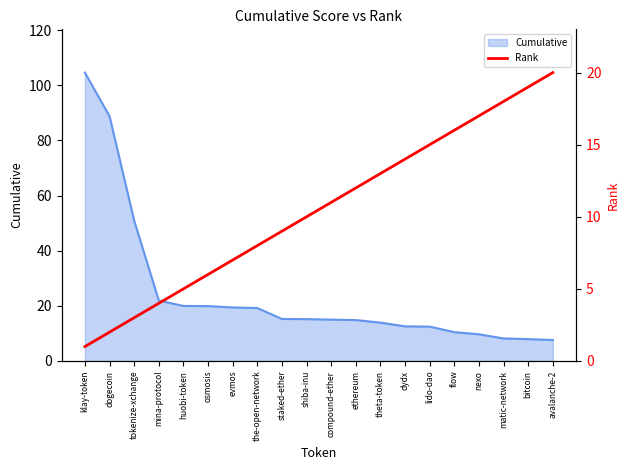

Is it true that Cumulative equals 9.8 at huobi-token?

False